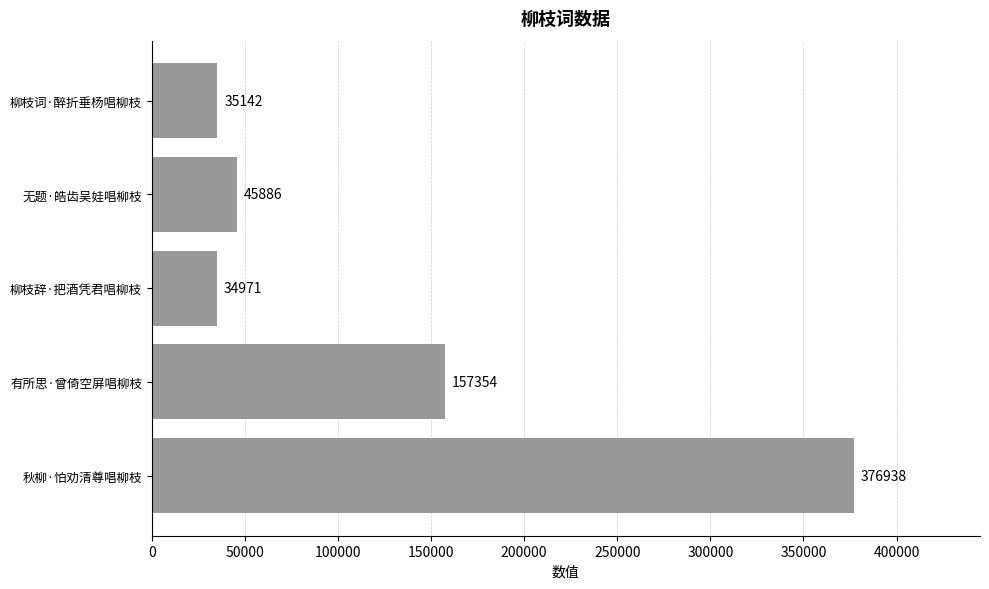

Does the chart contain any negative values?

No